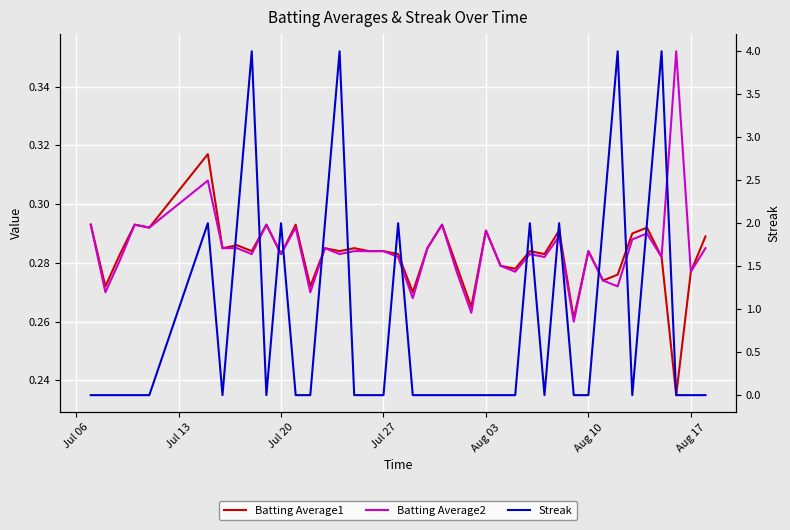

True or false: Streak has more than 1 points higher than both neighbors.

True